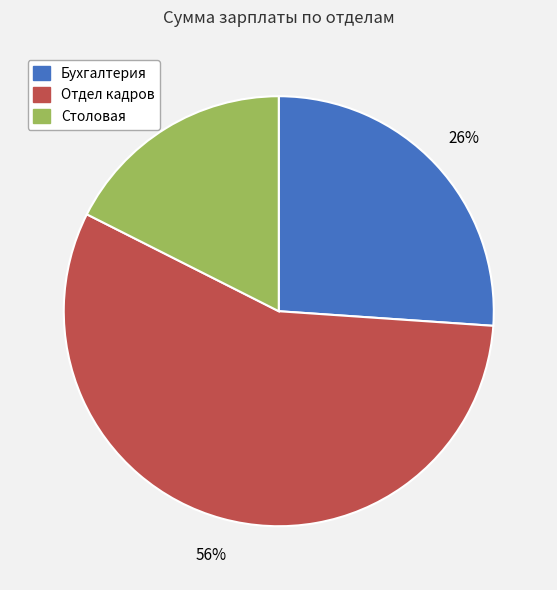

Does Отдел кадров represent more than half of the total?

Yes